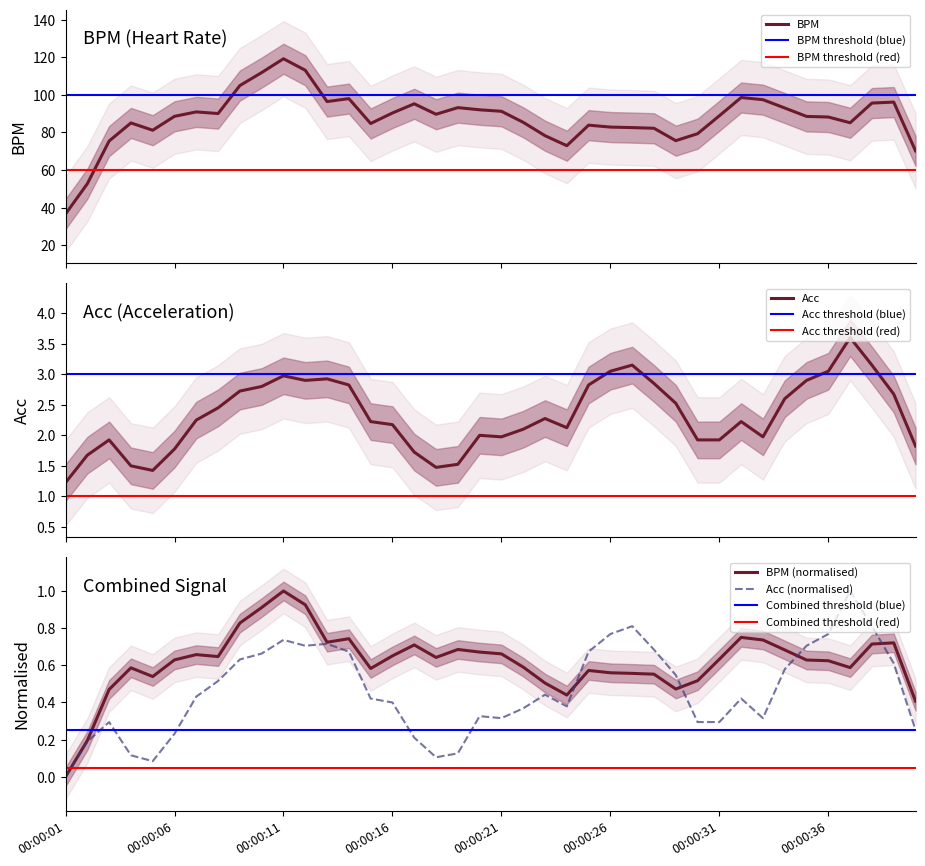

Which category has the lowest value in the Acc (normalised) series?

00:00:01